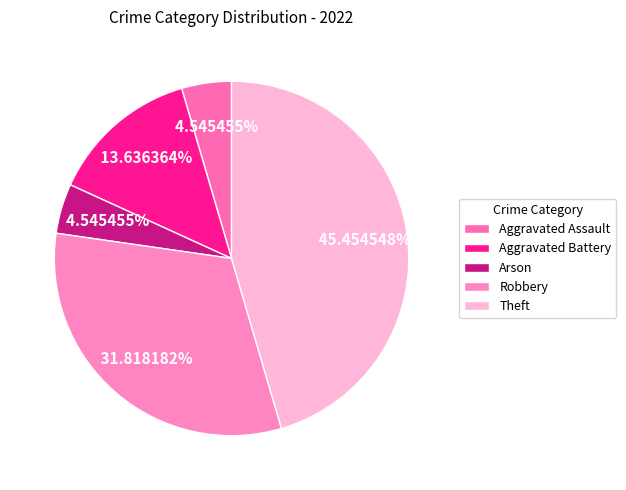

To the nearest percent, what portion does Aggravated Assault represent?

5%